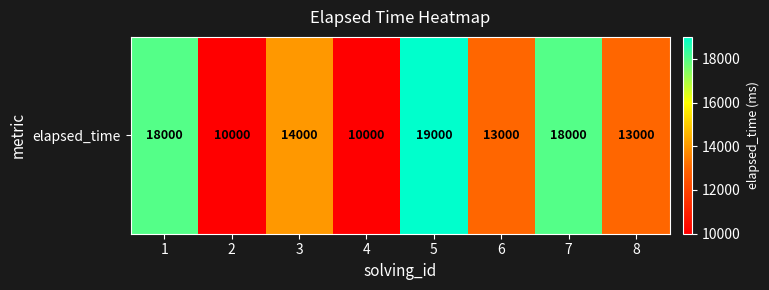

The value at 5 is 19000. True or false?

True